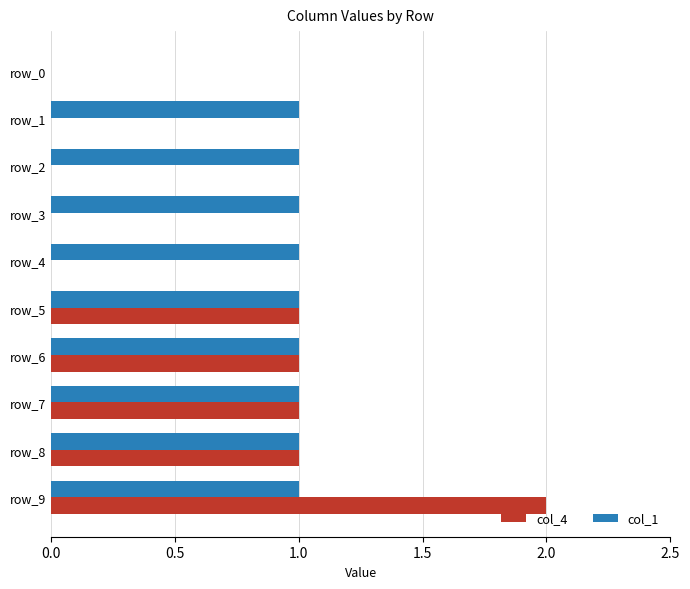

How many categories are shown in the chart?

10